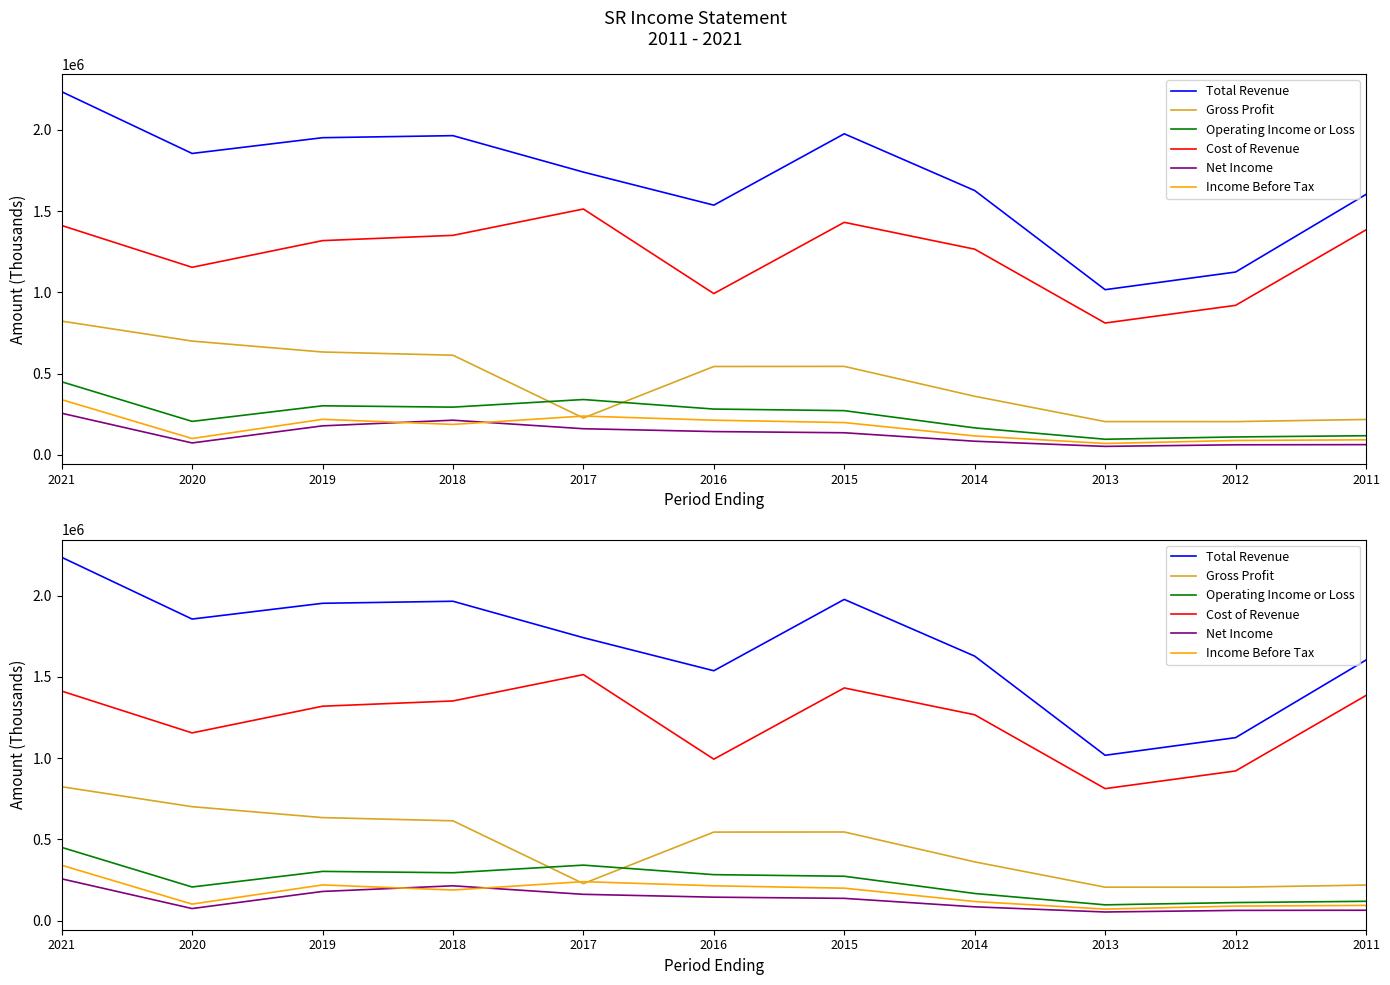

What is the minimum value shown in the chart?

52500